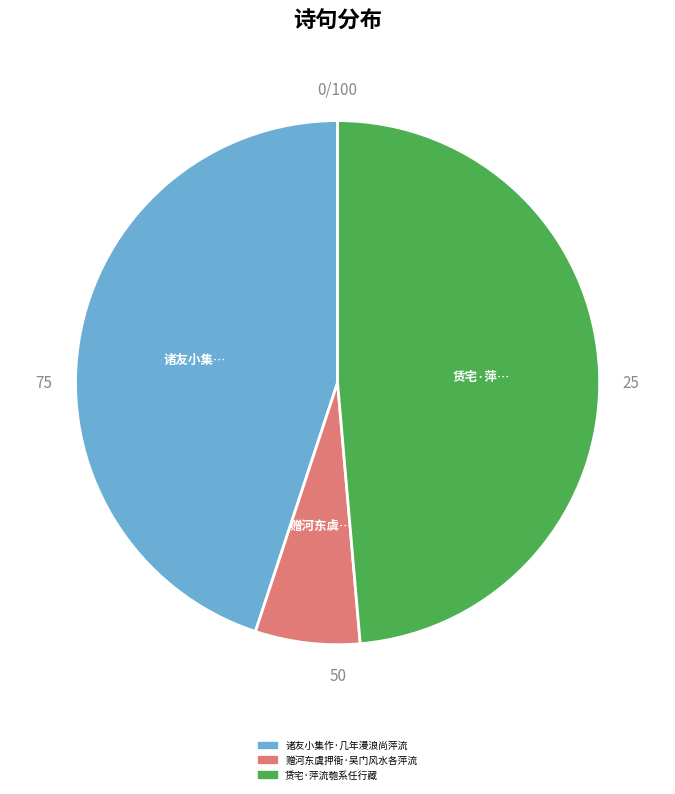

Combined, do 赠河东虞押衙·吴门风水各萍流 and 诸友小集作·几年漫浪尚萍流 account for over 50%?

Yes